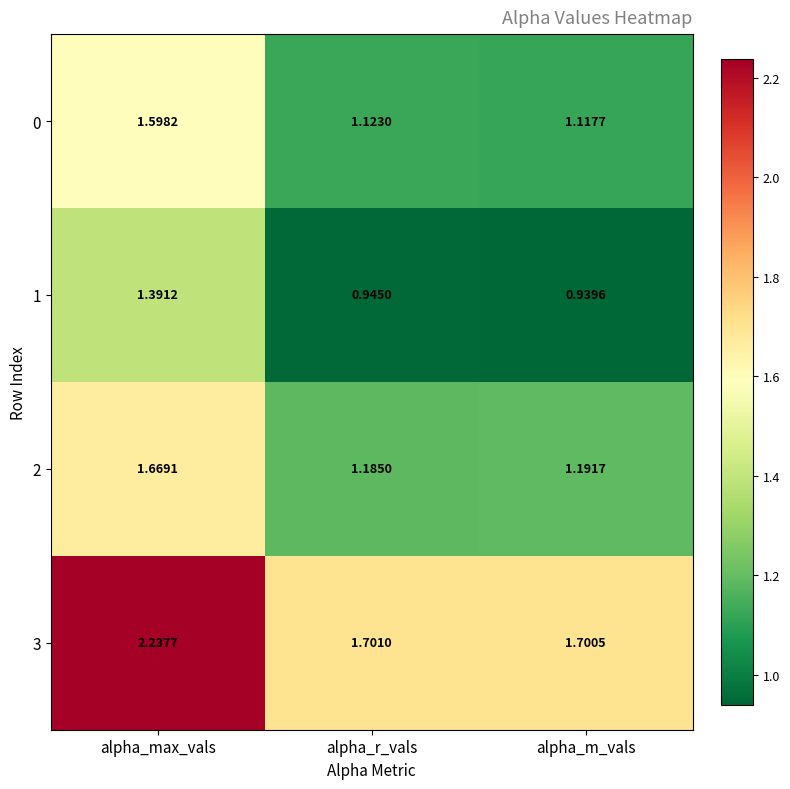

How many distinct data groups are displayed?

4